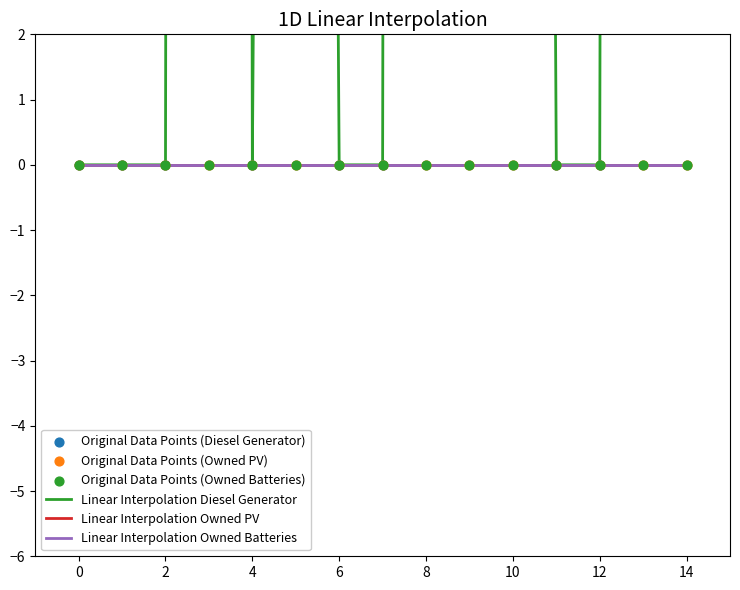

Which series contains the lowest Y value?

Linear Interpolation Diesel Generator